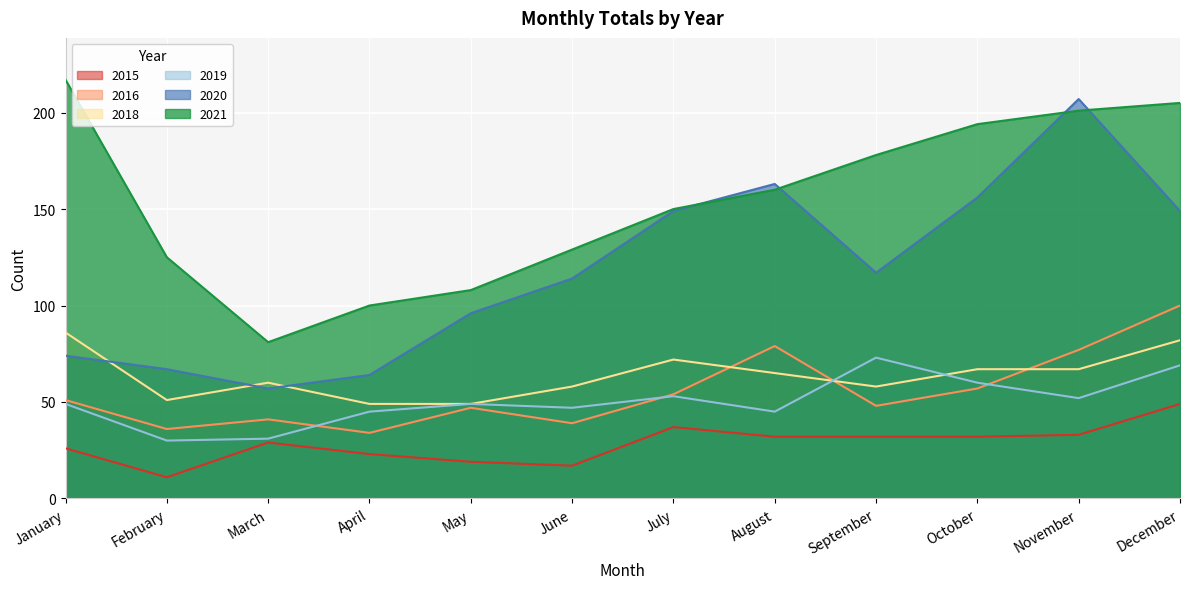

What is the value of the 2016 point at the 11th from the left?

77